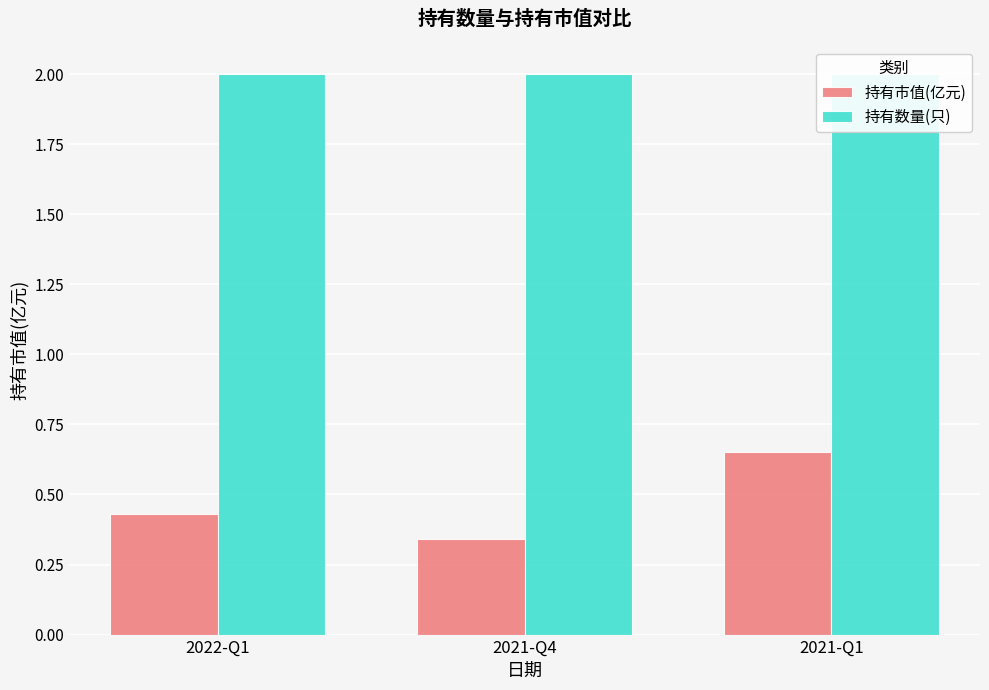

What is the sum of the 持有市值(亿元) values at 2022-Q1 and 2021-Q1?

1.1